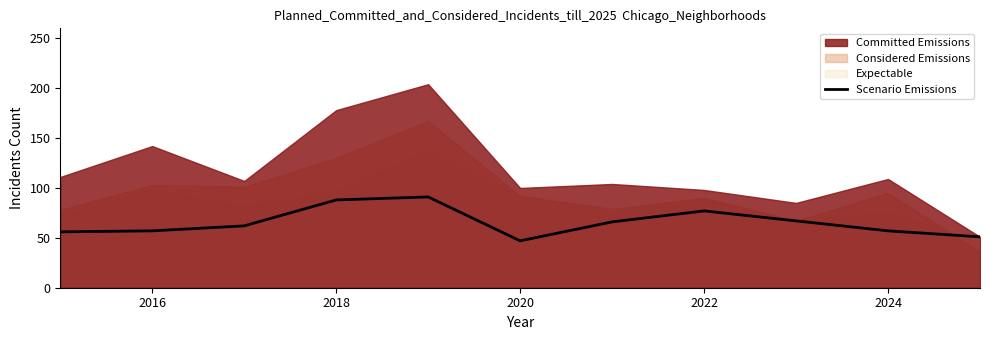

Is it true that Scenario Emissions equals 47 at 2020?

True